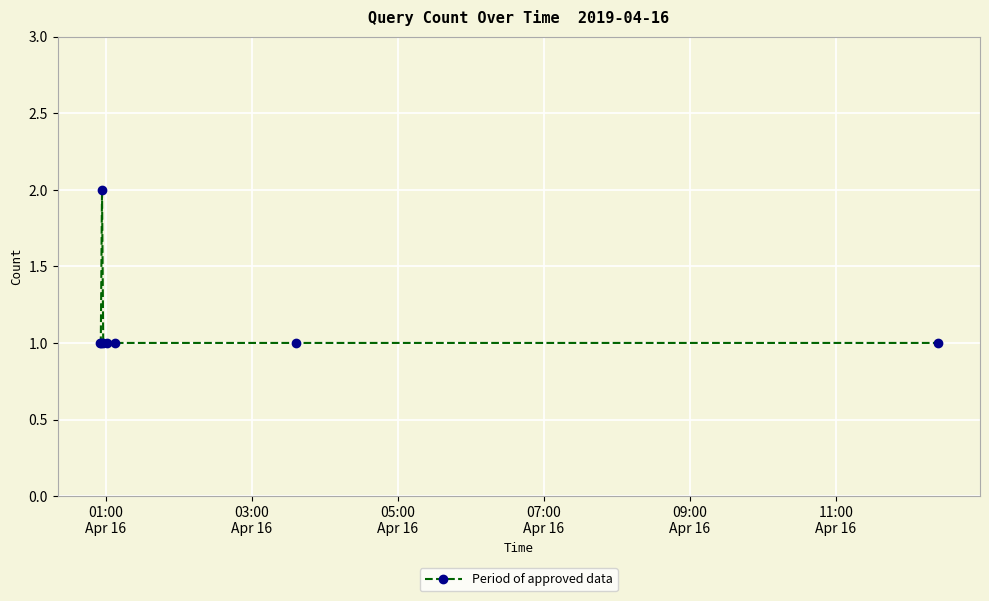

What is the value of the 7th point from the left?

1